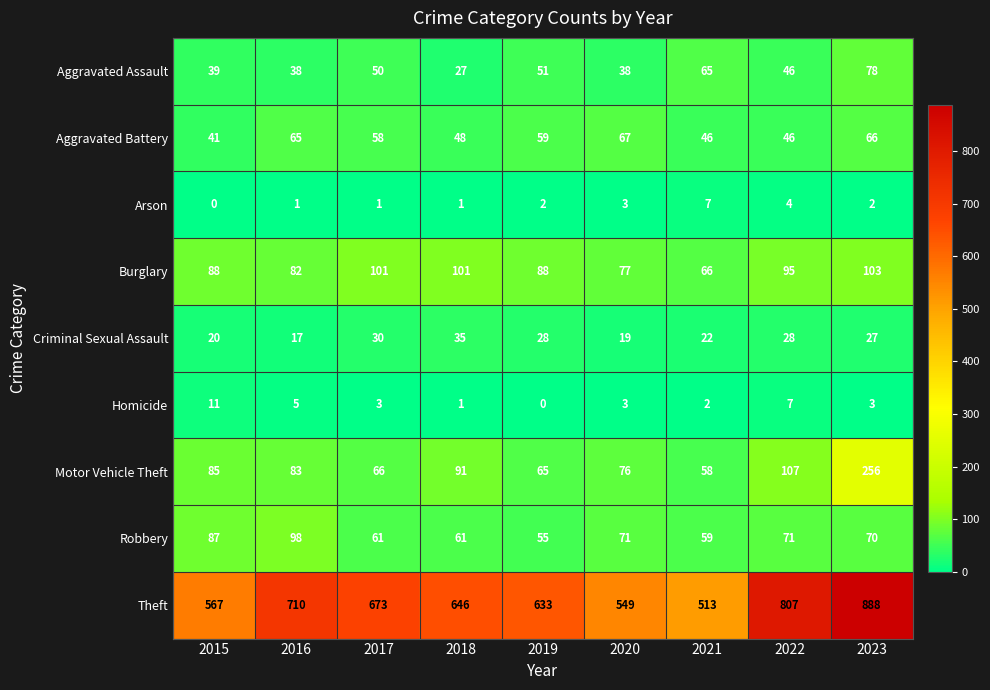

Read the Aggravated Assault value at 2015.

39